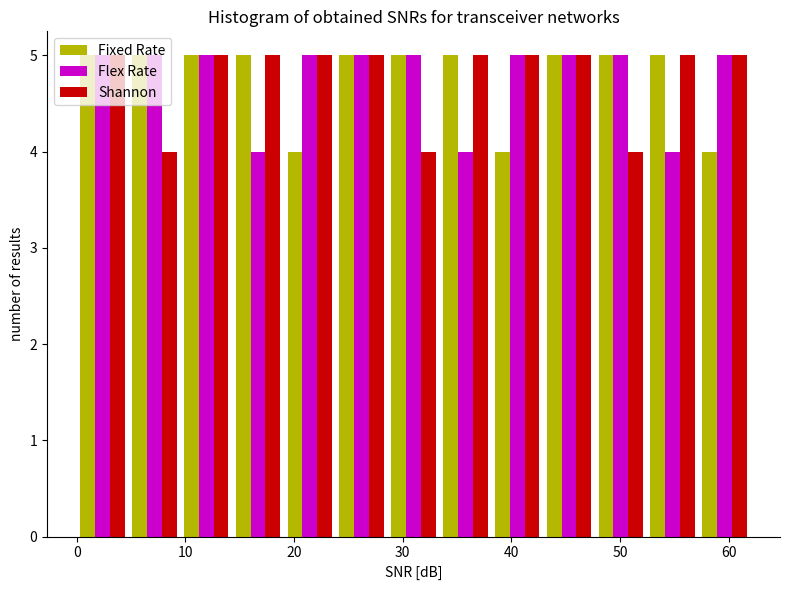

Reading left to right, list every range on the x-axis with the height of the bar of each series over it. Neither the bar edges nor the heights are printed on the chart, so give them approximately, as read against the axes.

0 to 5: Fixed Rate=5	Flex Rate=5	Shannon=5
5 to 10: Fixed Rate=5	Flex Rate=5	Shannon=4
10 to 14: Fixed Rate=5	Flex Rate=5	Shannon=5
14 to 19: Fixed Rate=5	Flex Rate=4	Shannon=5
19 to 24: Fixed Rate=4	Flex Rate=5	Shannon=5
24 to 29: Fixed Rate=5	Flex Rate=5	Shannon=5
29 to 33: Fixed Rate=5	Flex Rate=5	Shannon=4
33 to 38: Fixed Rate=5	Flex Rate=4	Shannon=5
38 to 43: Fixed Rate=4	Flex Rate=5	Shannon=5
43 to 48: Fixed Rate=5	Flex Rate=5	Shannon=5
48 to 52: Fixed Rate=5	Flex Rate=5	Shannon=4
52 to 57: Fixed Rate=5	Flex Rate=4	Shannon=5
57 to 62: Fixed Rate=4	Flex Rate=5	Shannon=5